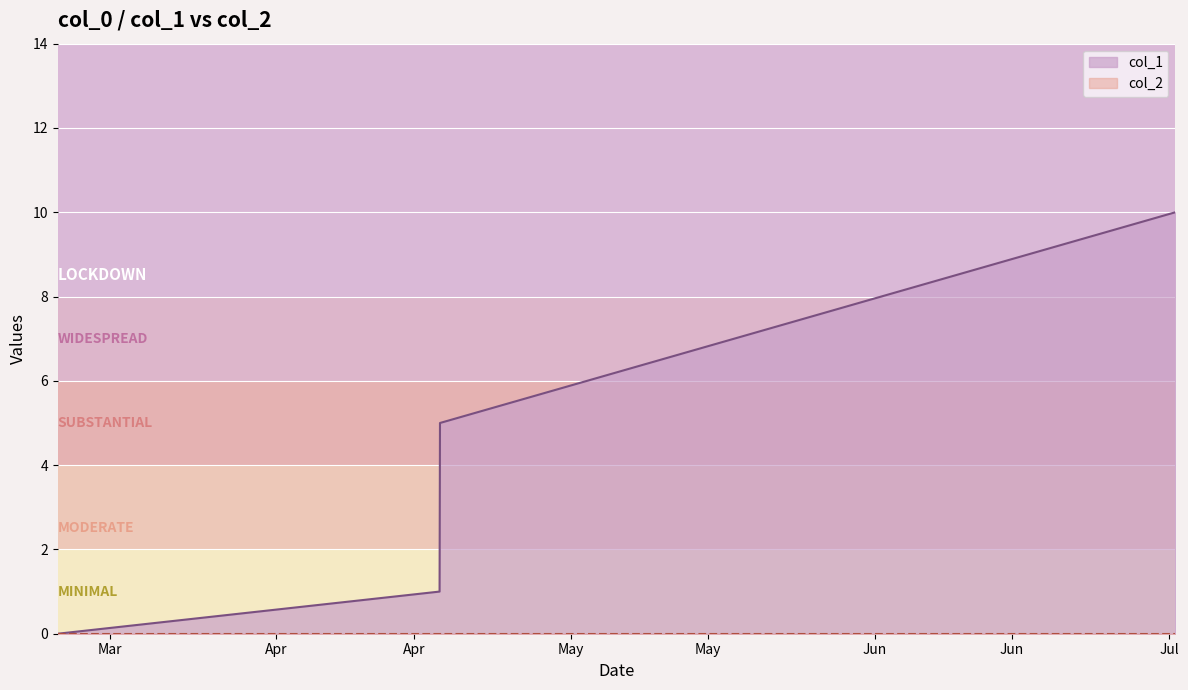

How many lines are shown in the chart?

1